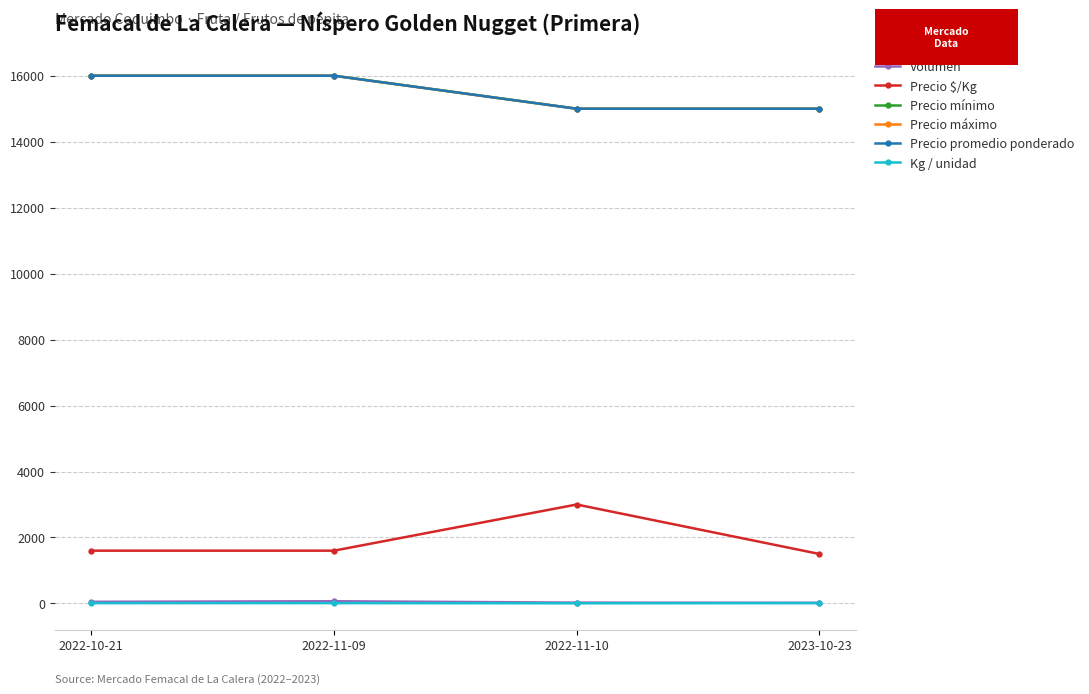

What is the lowest value of the Kg / unidad series?

5